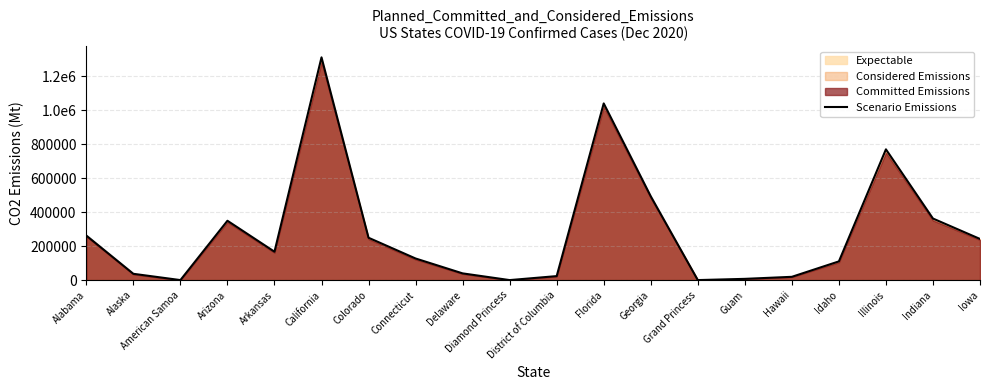

What position from the right is Illinois?

3